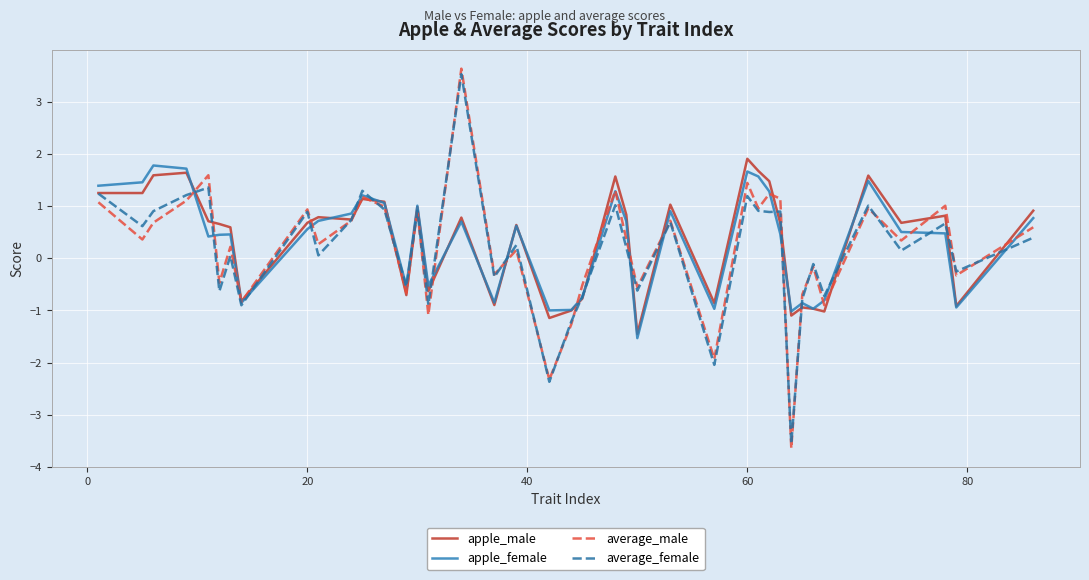

How many distinct data groups are displayed?

4